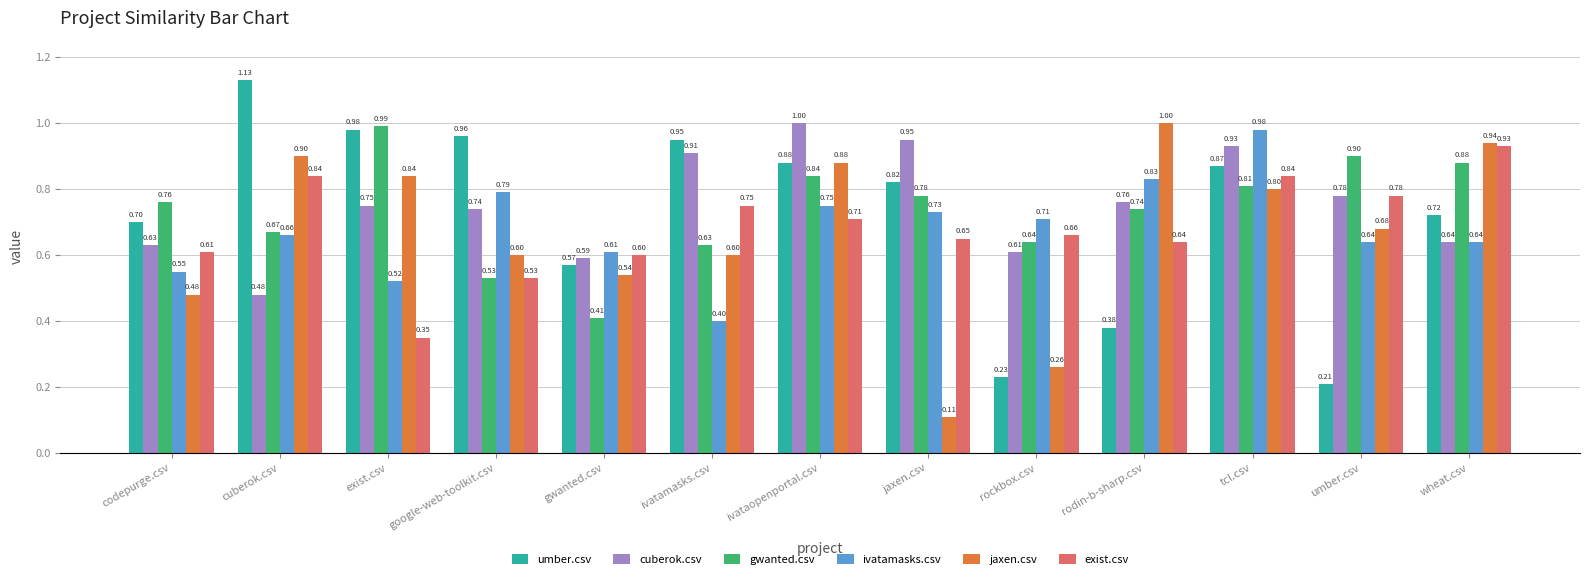

Between ivatamasks.csv and tcl.csv, which series saw the biggest shift?

ivatamasks.csv